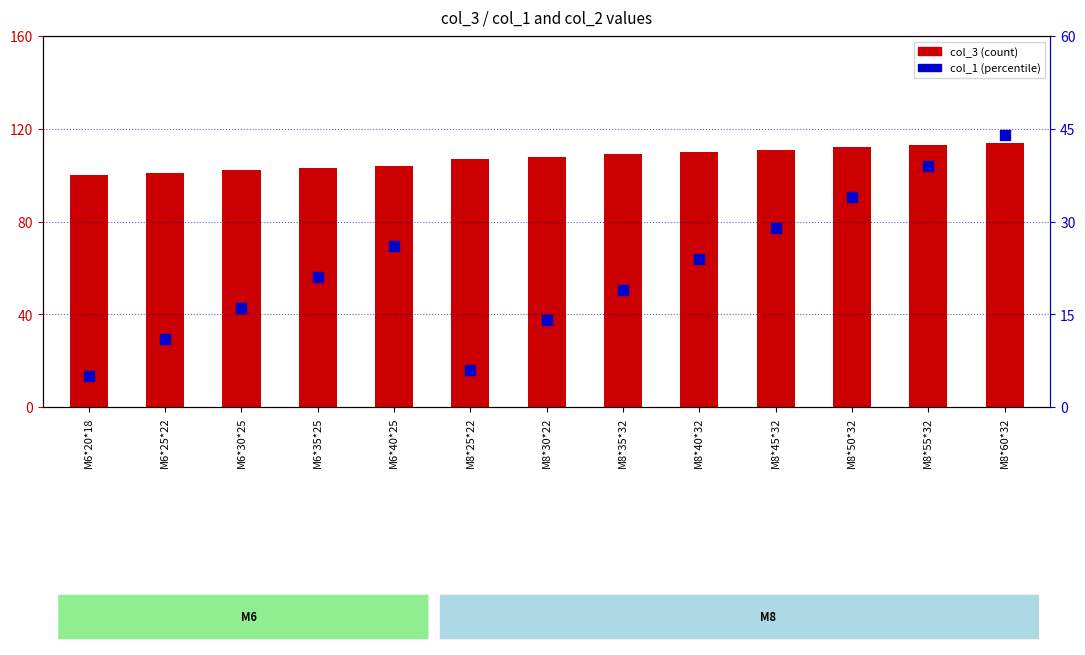

What are all the series names shown in the legend?

col_3 (count), col_1 (percentile)